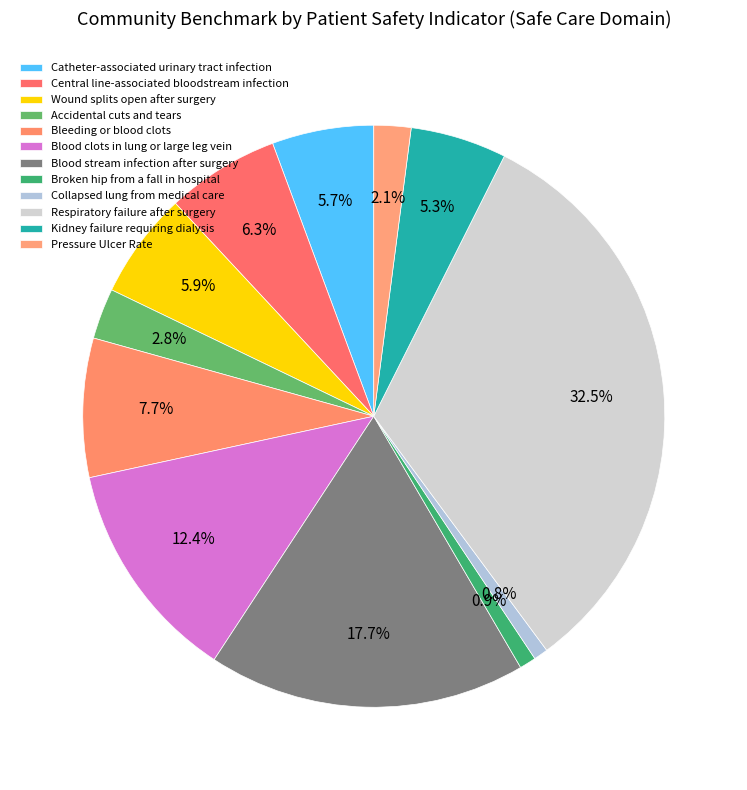

Approximately how many times larger is the value at Accidental cuts and tears compared to Respiratory failure after surgery?

0.1